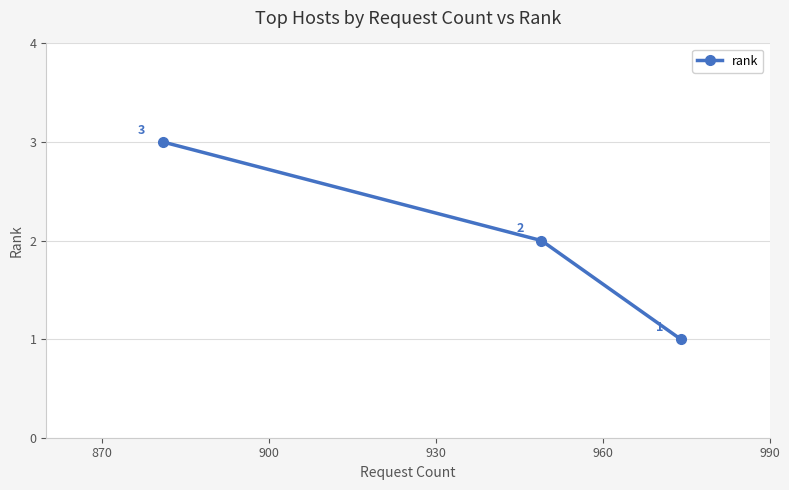

What is the value of the 1st point from the left?

3